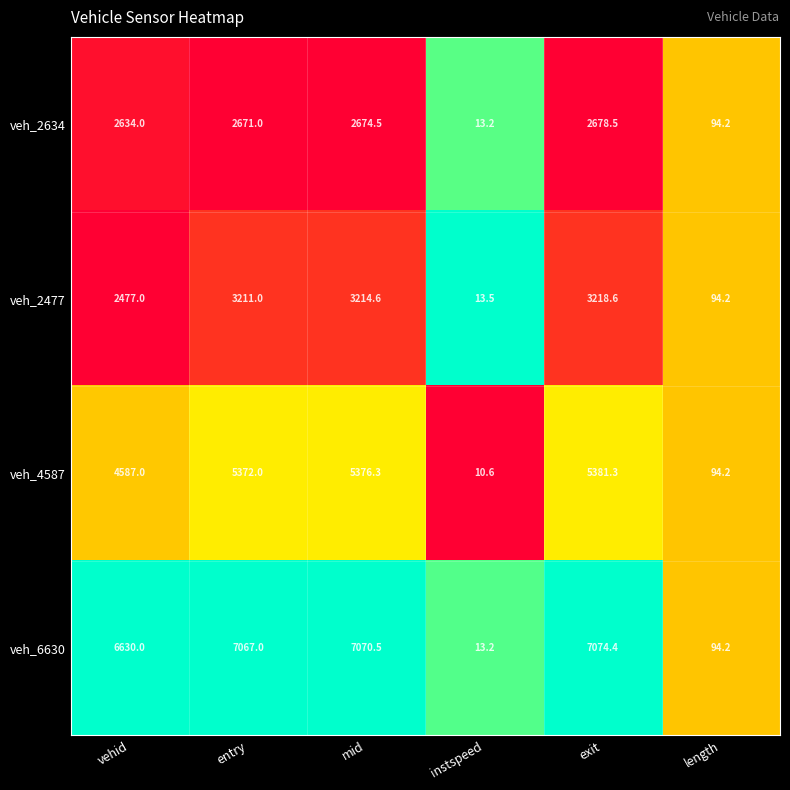

At which category does the chart reach its peak across all series?

exit